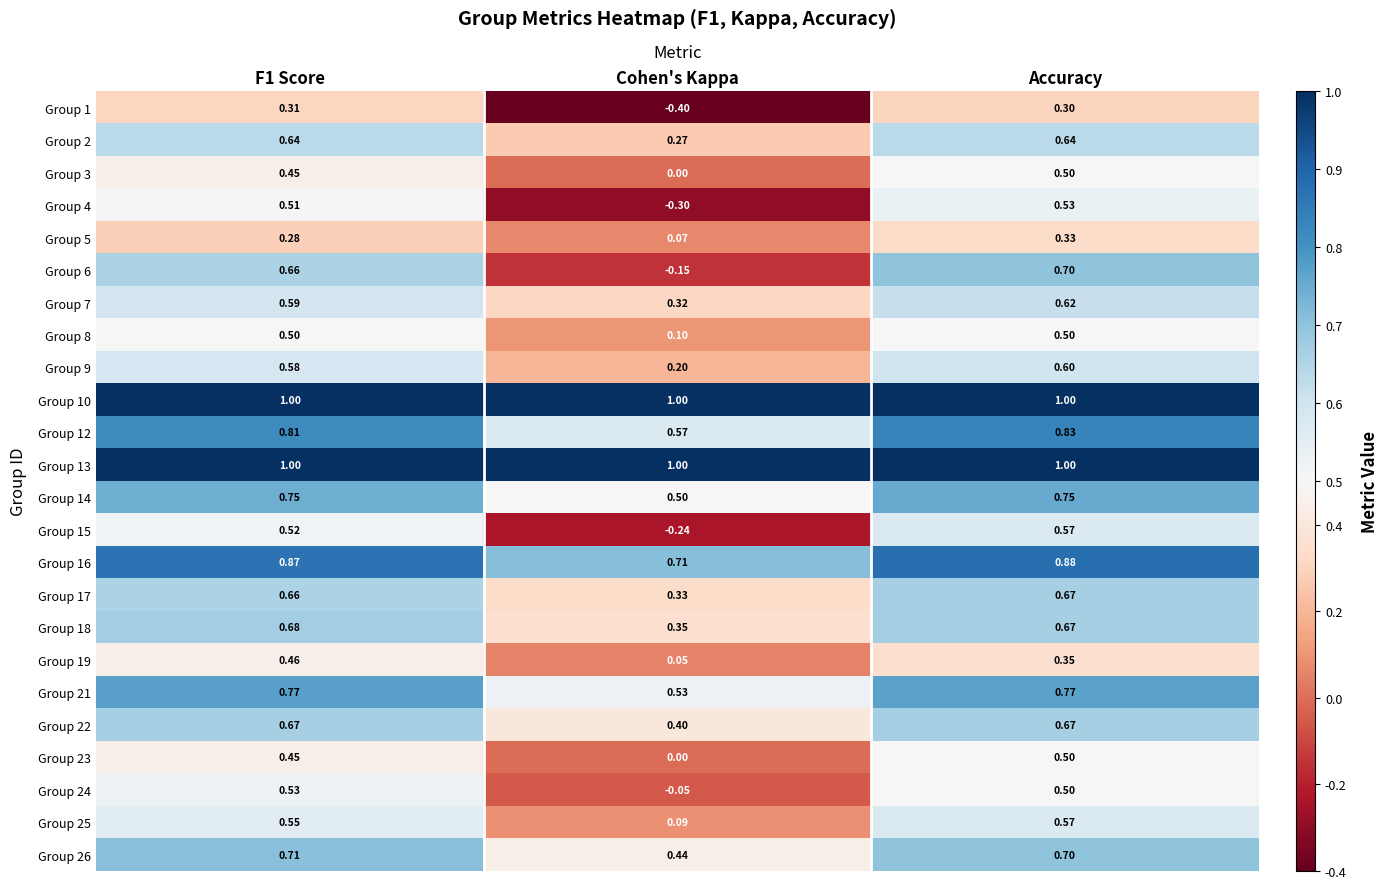

At which category does the chart reach its minimum across all series?

Cohen's Kappa